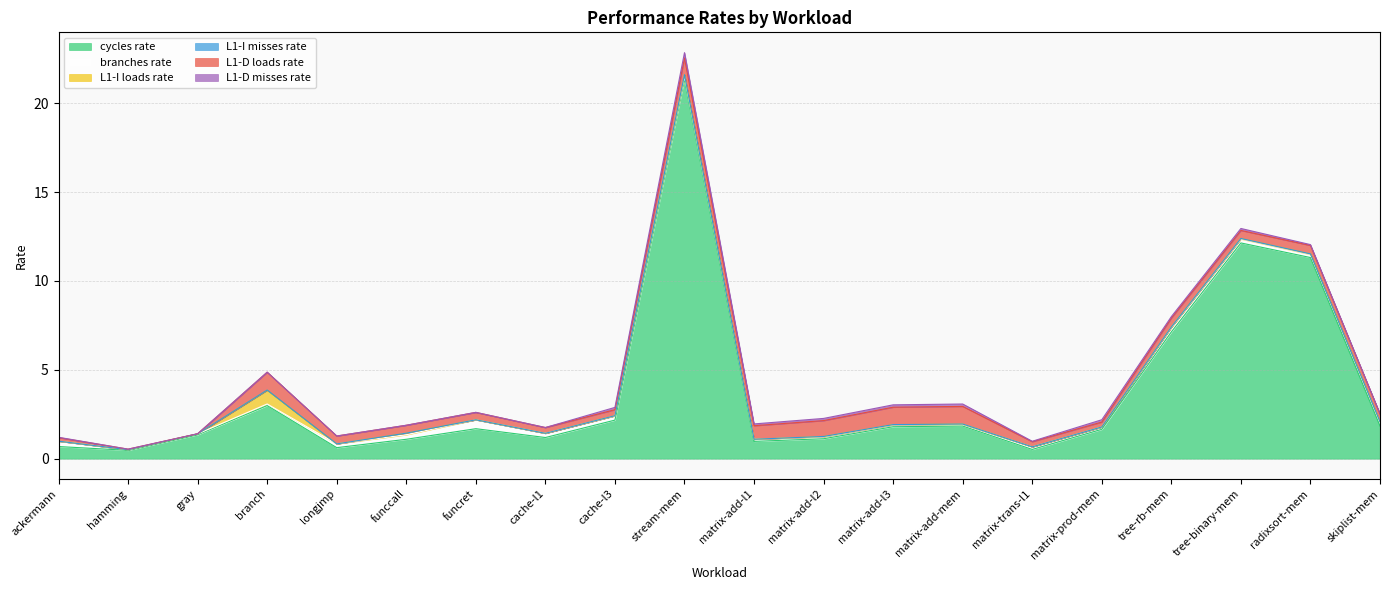

How many lines are shown in the chart?

6